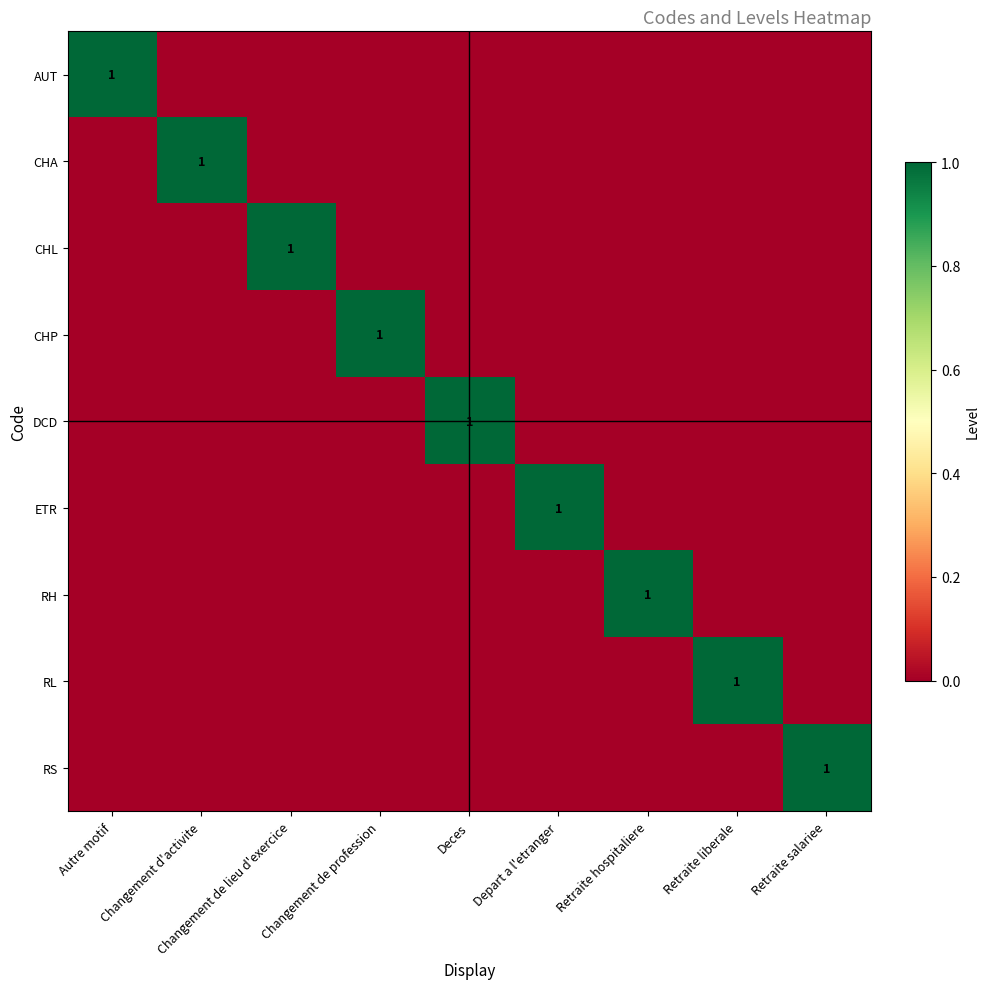

The CHA series shows 2 at Changement d'activite. True or false?

False